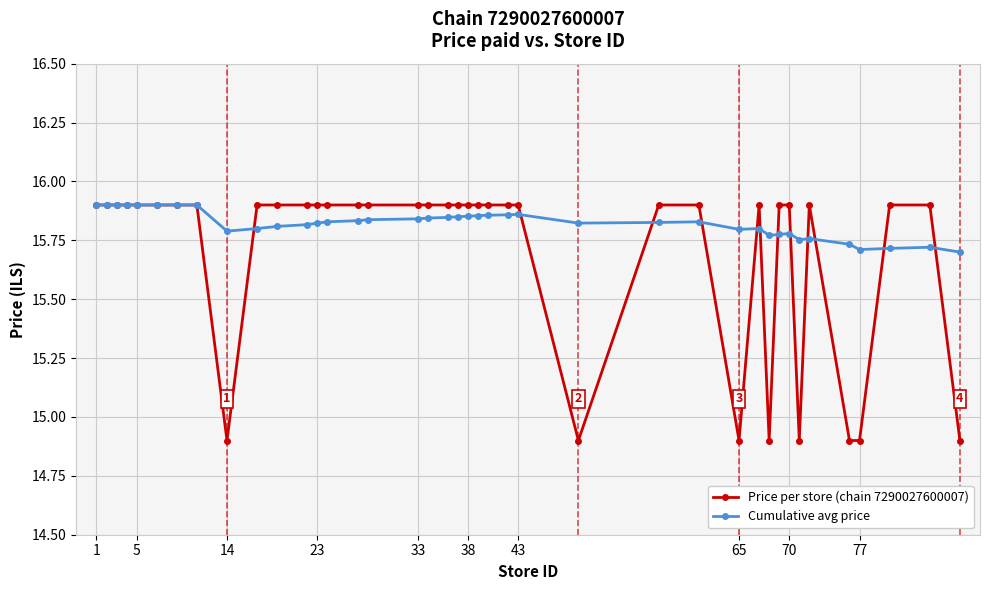

List the series in order of their overall mean, lowest first.

Price per store (chain 7290027600007), Cumulative avg price